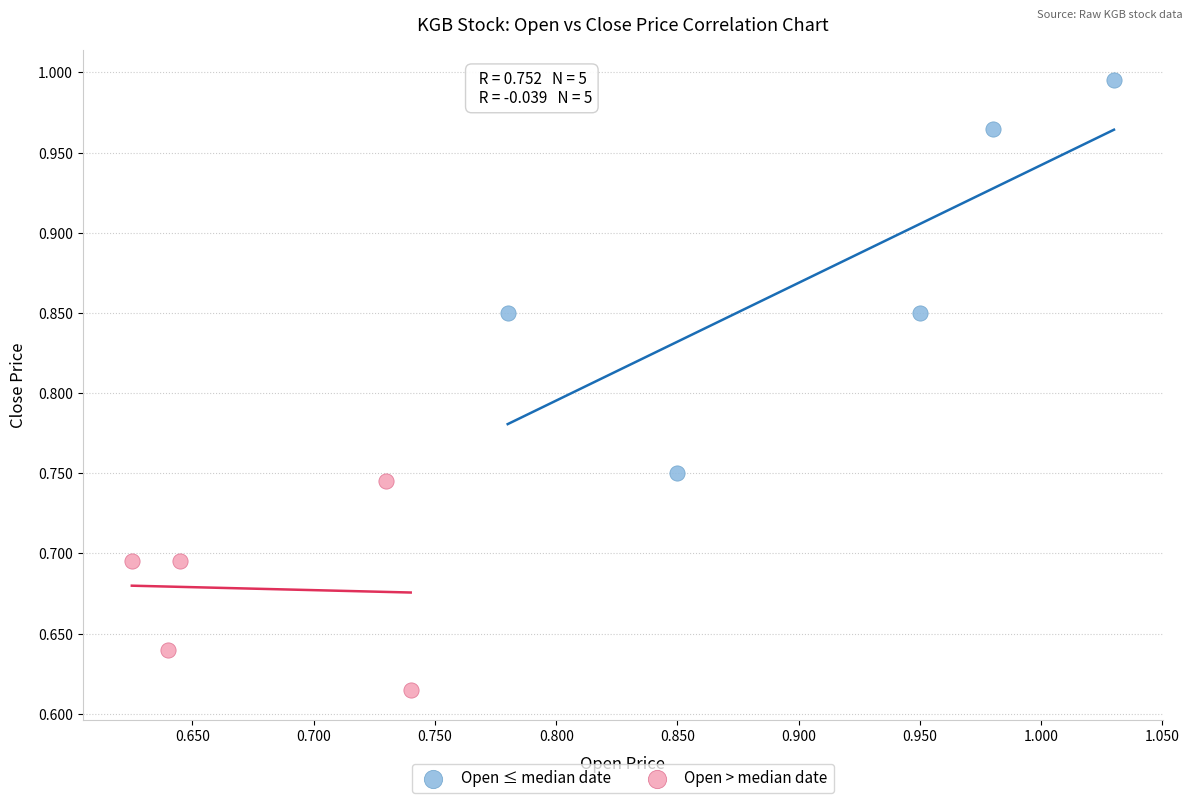

Which series reaches the maximum Y coordinate?

Open ≤ median date